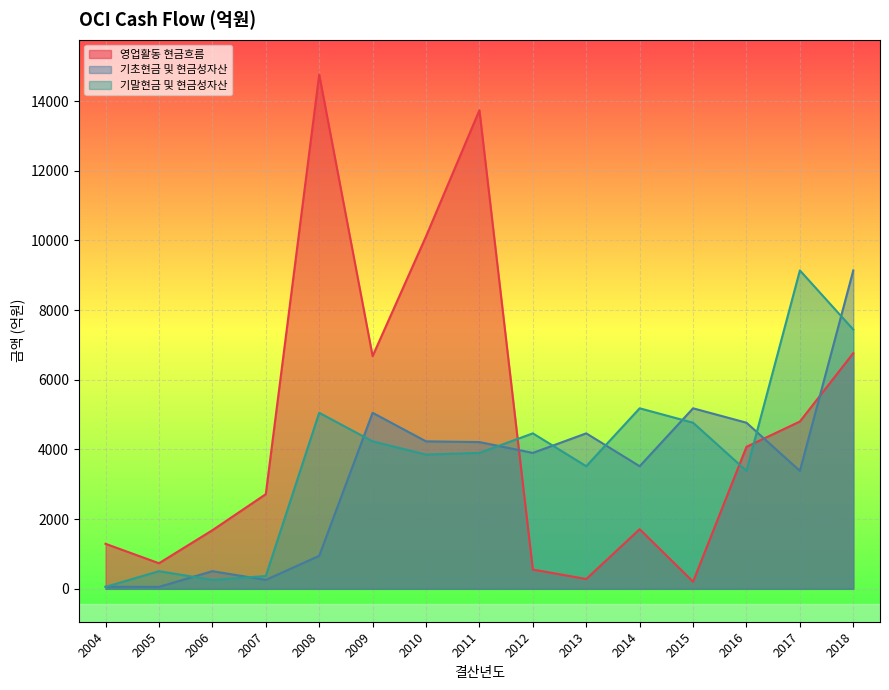

Between which two adjacent categories do 기초현금 및 현금성자산 and 영업활동 현금흐름 first intersect?

2011 and 2012